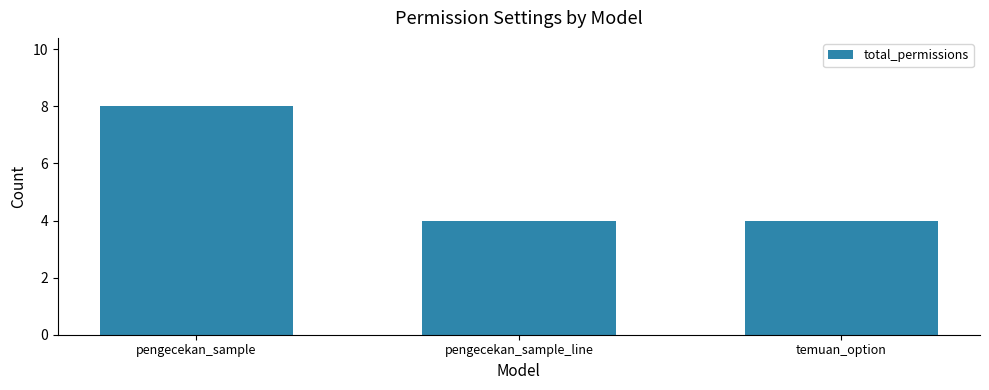

What position from the left is temuan_option?

3